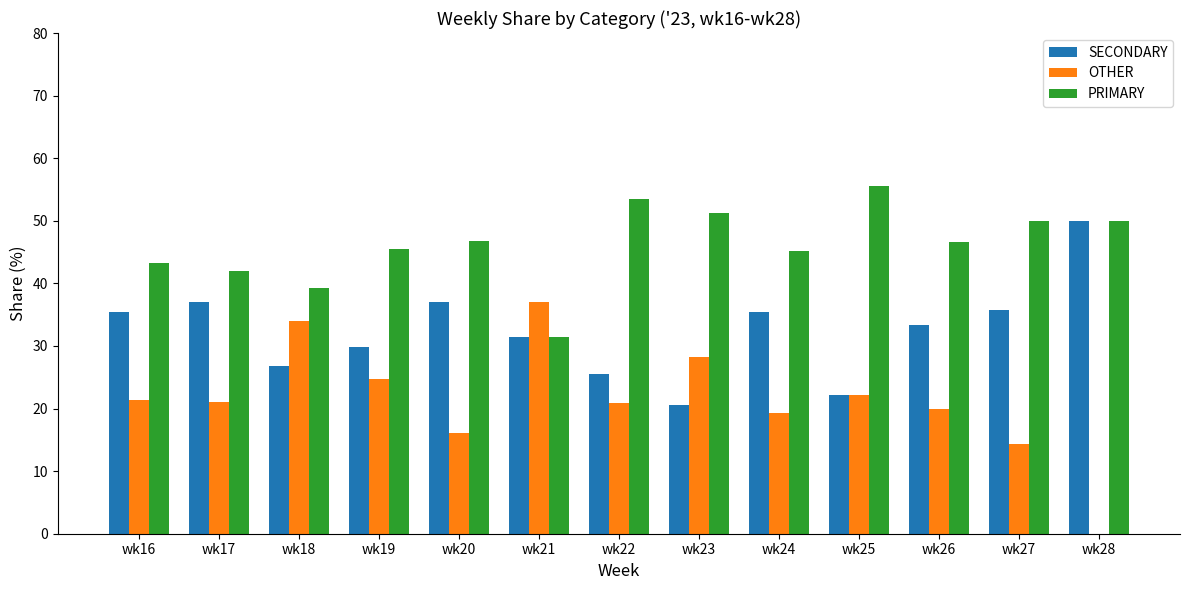

Which category has the highest value across all series?

wk25